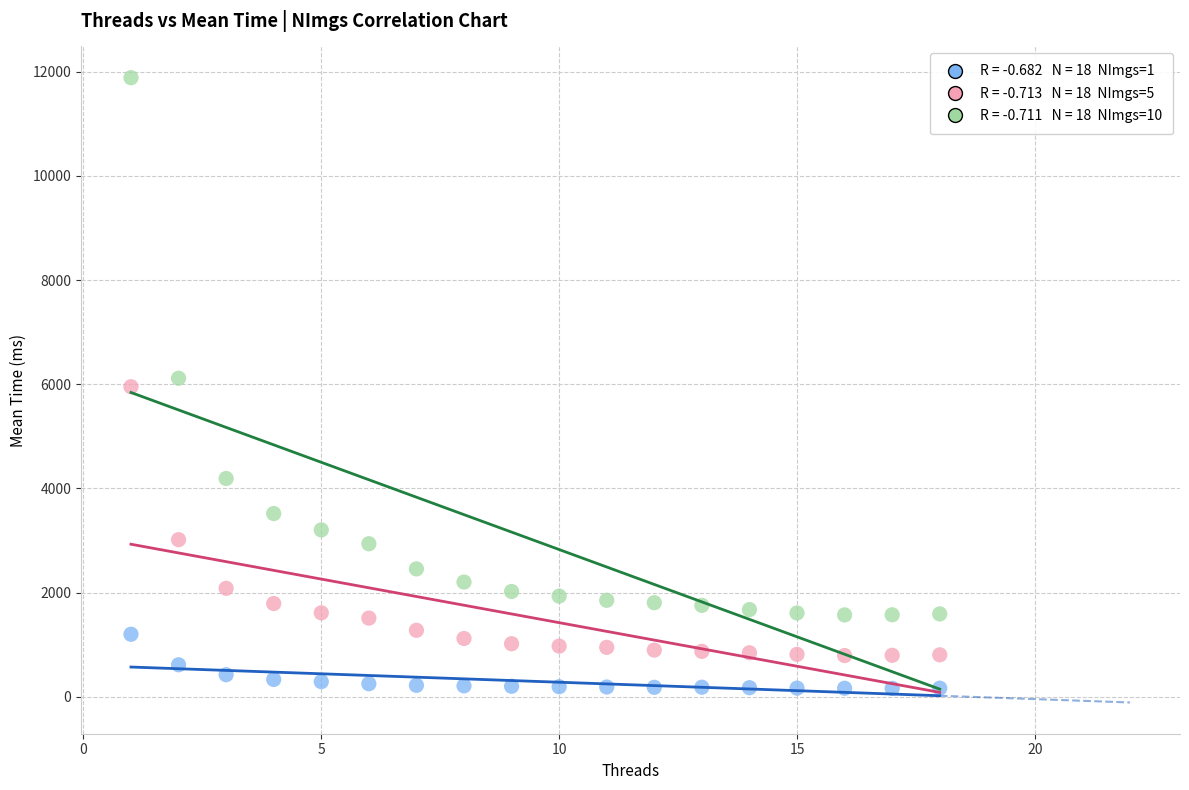

Across all data points, what is the range of Y values (max minus min)?

11718.7